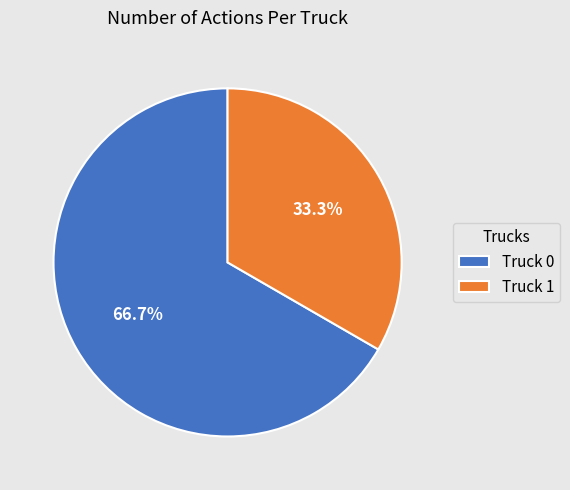

How many segments does this pie chart have?

2